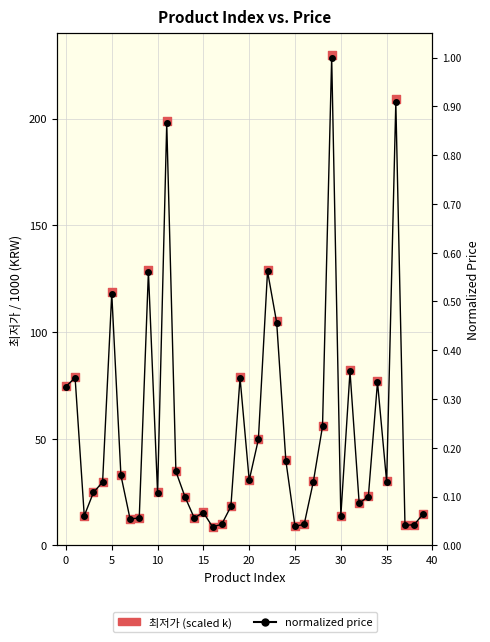

At how many categories does at least one series exceed 189?

3